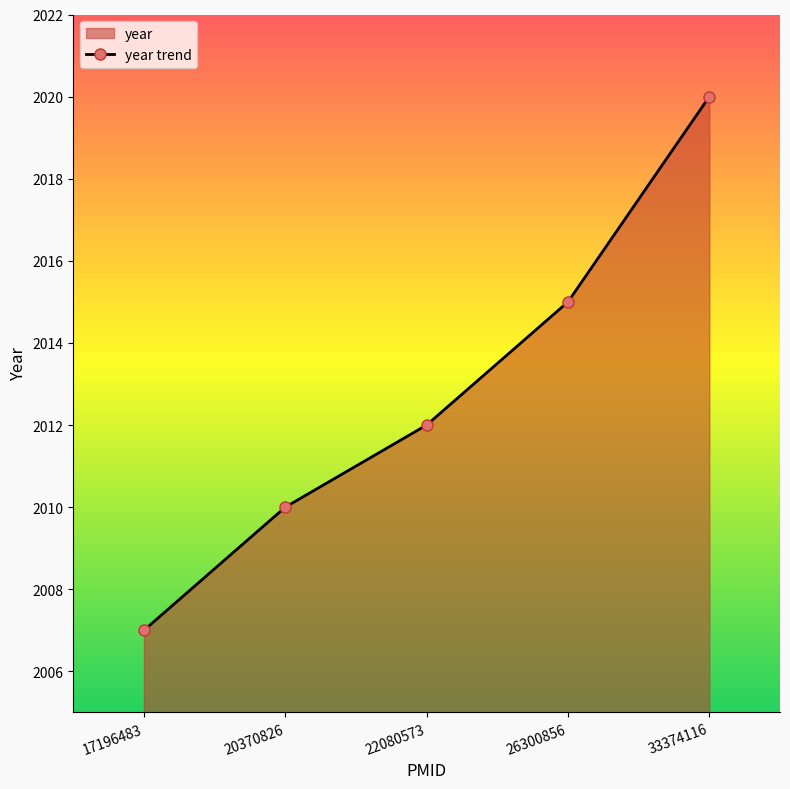

Count the values in the range 2010 to 2015.

3